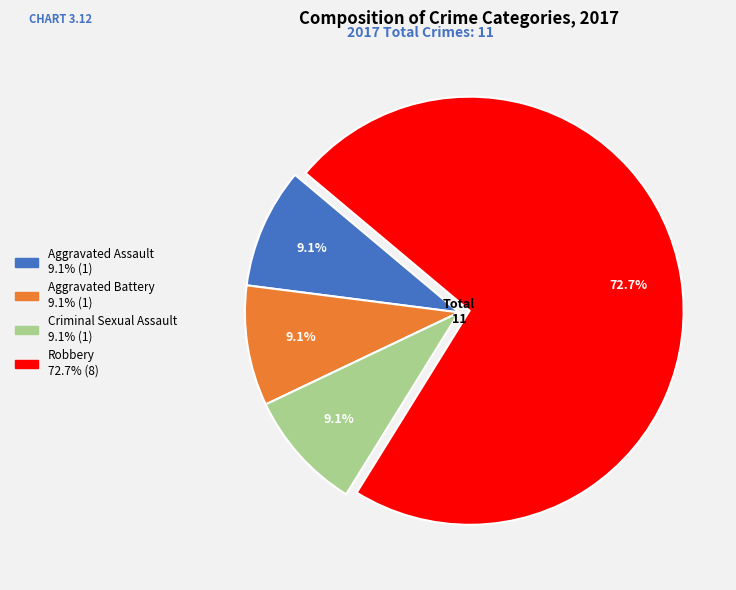

What is the majority slice?

Robbery